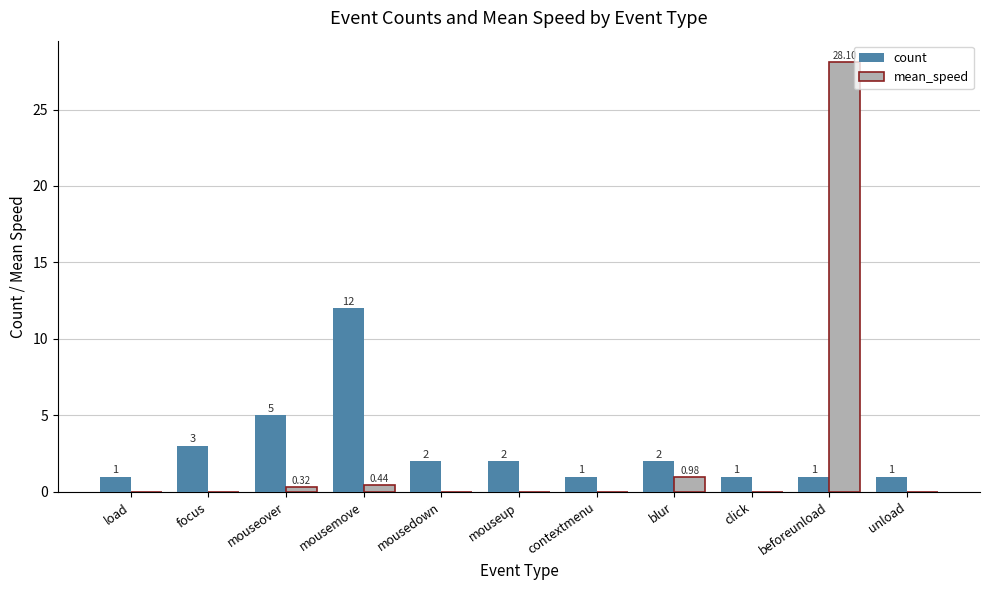

Which series changed the most between focus and unload?

count